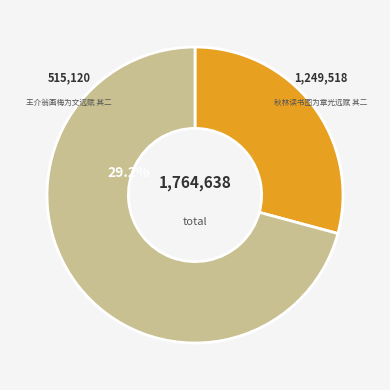

Do 王介翁画梅为文远赋 其二 and 秋林读书图为章光远赋 其二 together represent more than half of the pie?

Yes